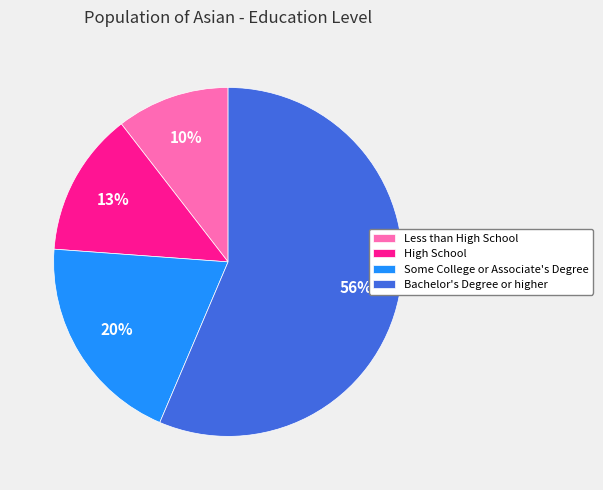

Does Less than High School account for over 50% of the chart?

No